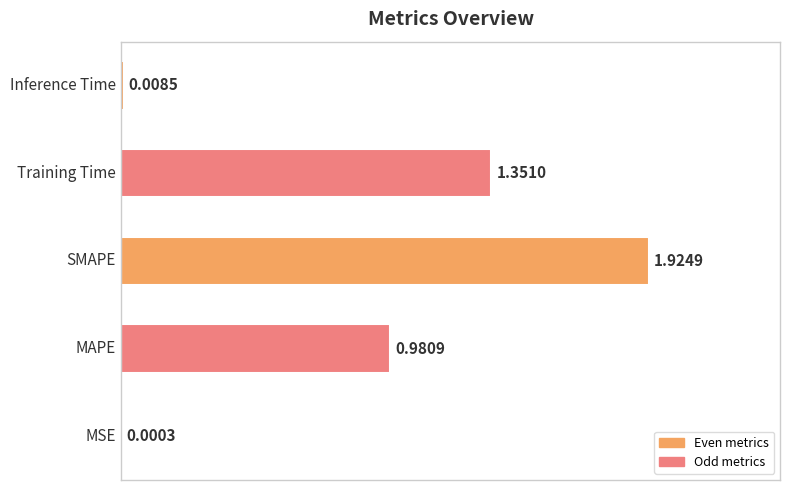

Are the bars grouped side by side (vs. stacked)?

No